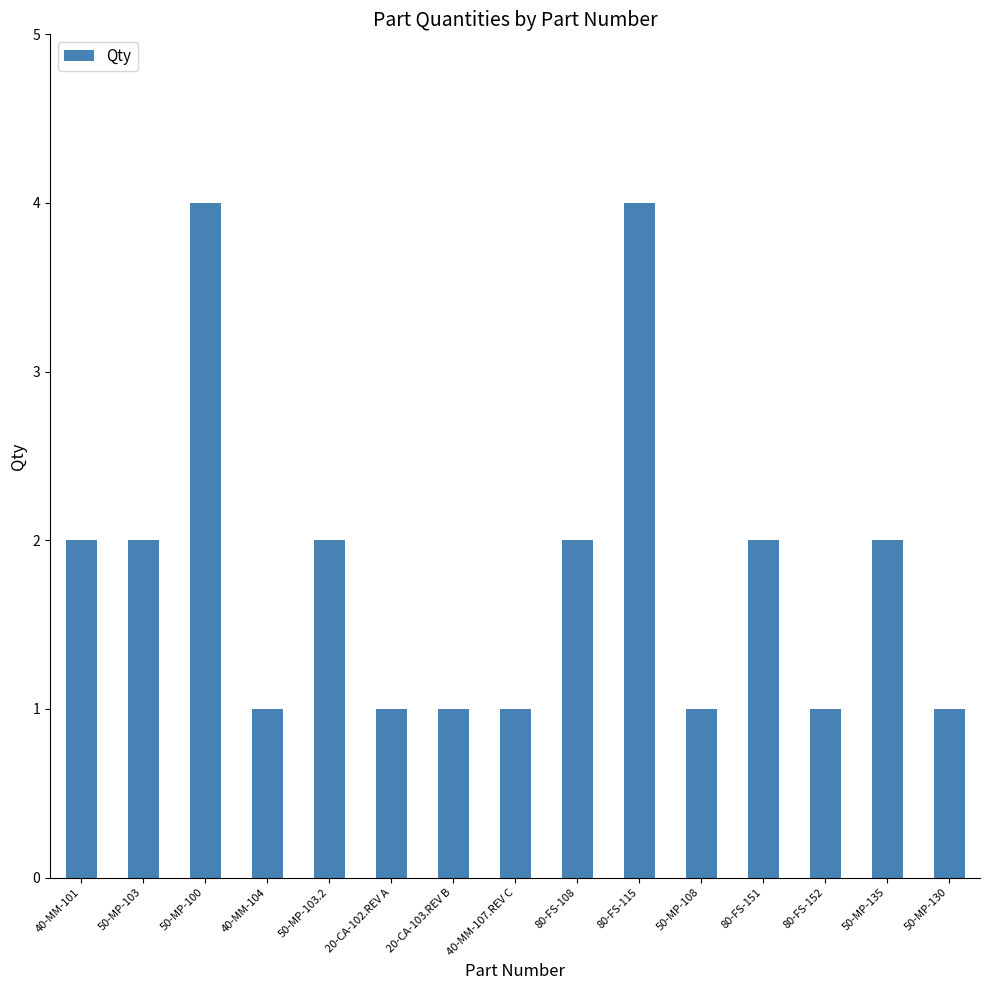

Which has a higher value, 50-MP-100 or 50-MP-130?

50-MP-100